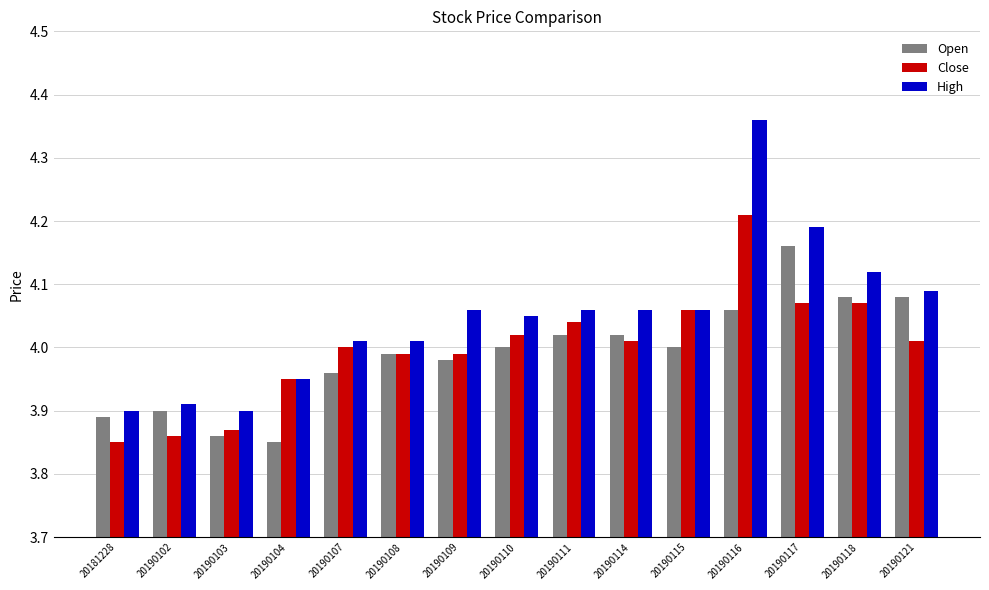

How many categories are shown in the chart?

15